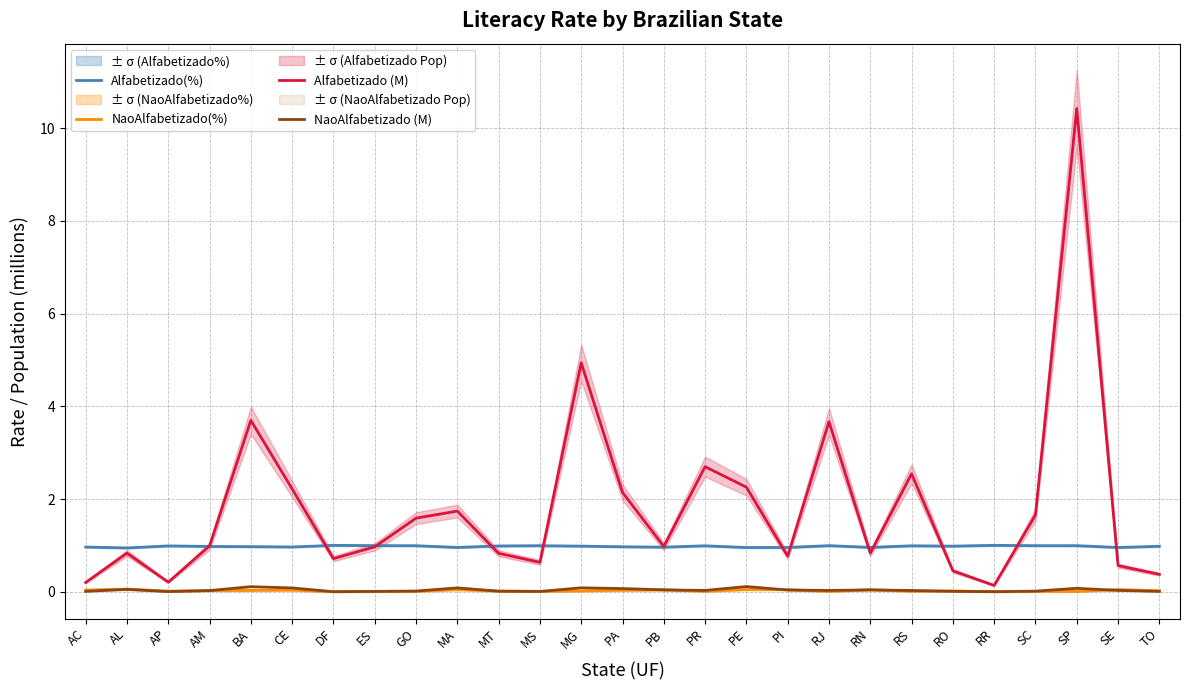

List the series in order of their peak value, highest first.

Alfabetizado (M), Alfabetizado(%), NaoAlfabetizado (M), NaoAlfabetizado(%)